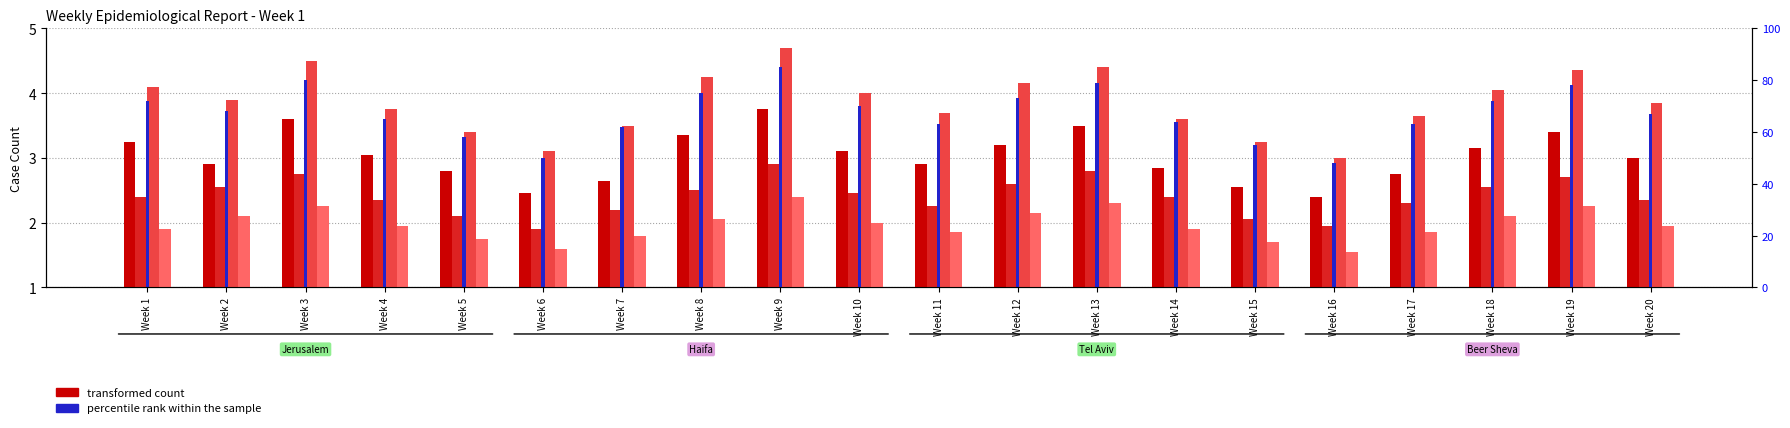

Does the chart contain any negative values?

No